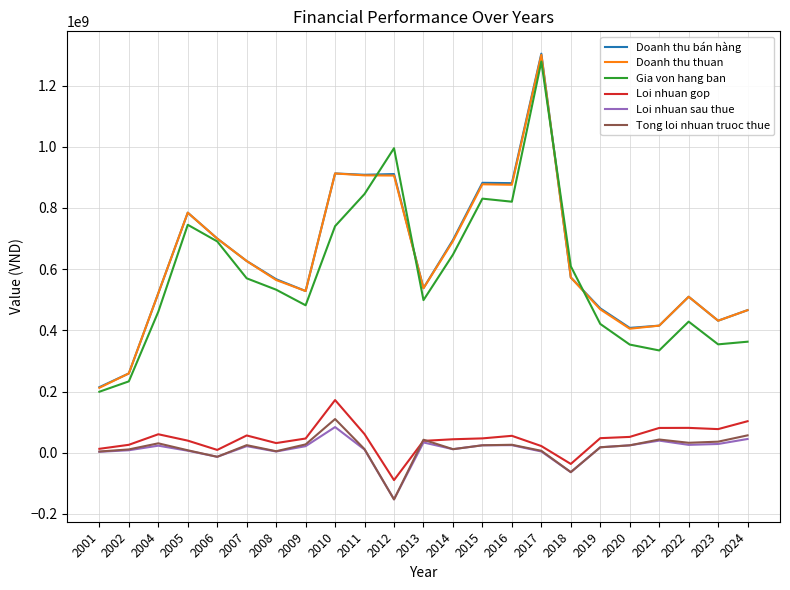

True or false: Tong loi nhuan truoc thue and Doanh thu thuan cross at least once.

False